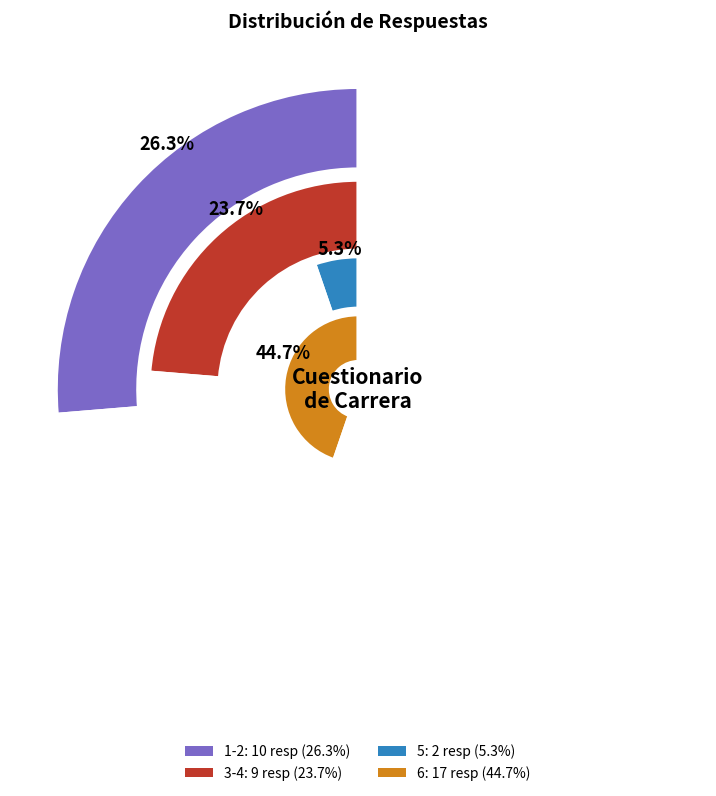

What is the largest slice in the pie chart?

6